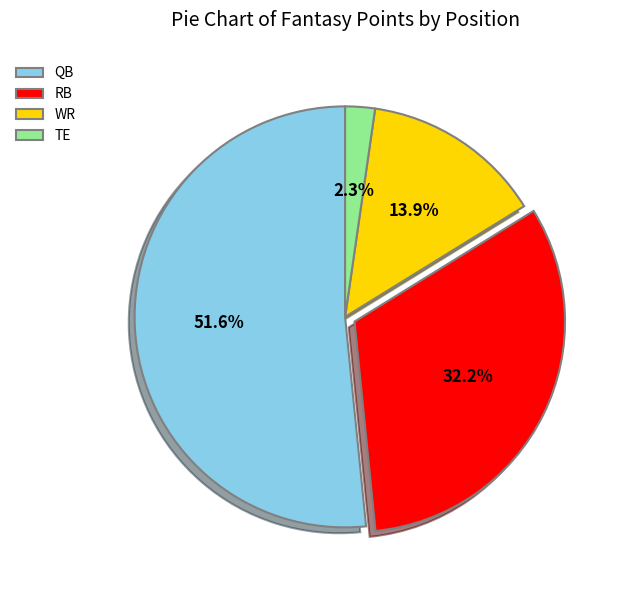

What percentage is NOT represented by TE?

97.7%